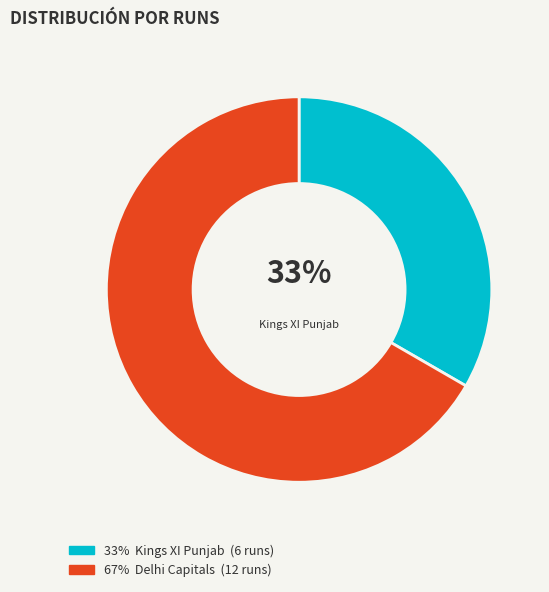

Does any single category account for the majority?

Yes